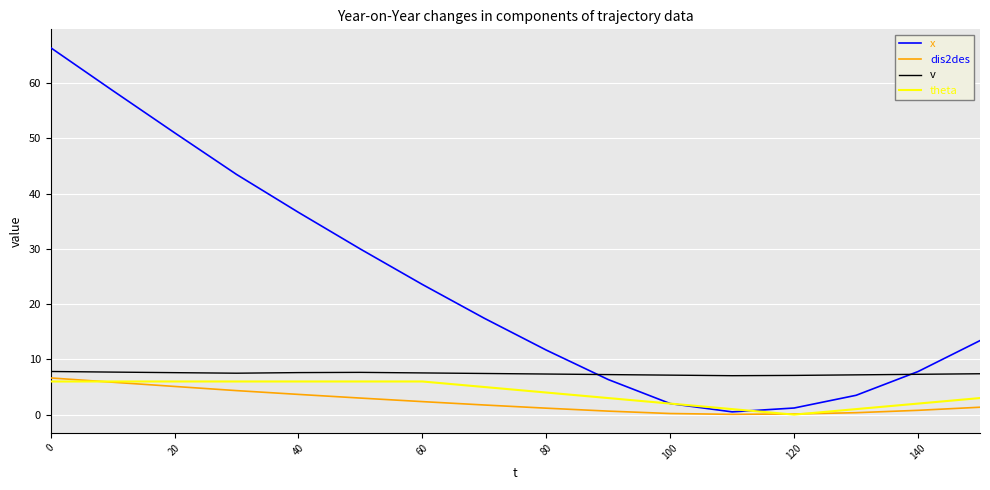

How many lines are shown in the chart?

4